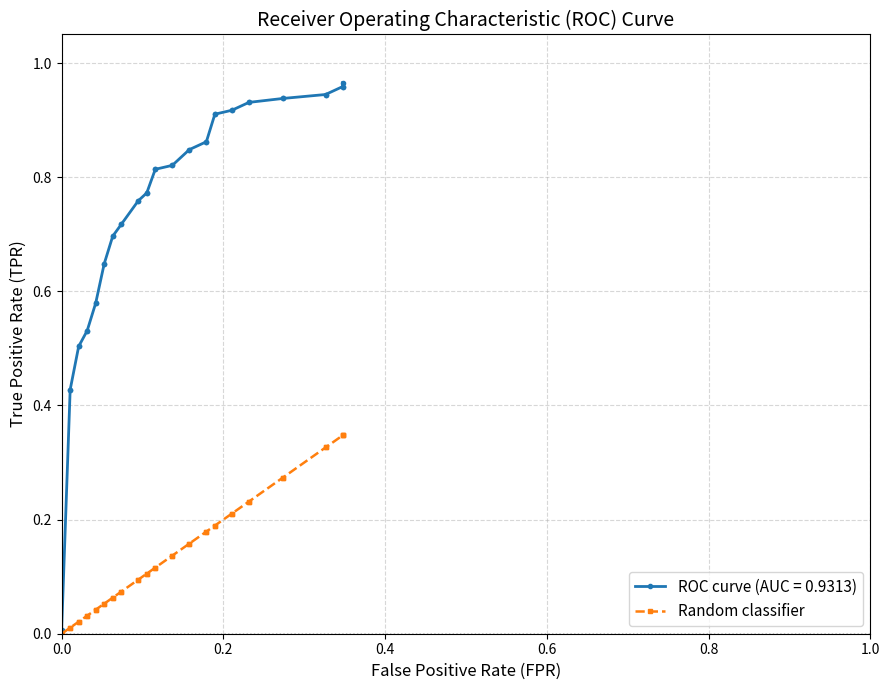

How many values exceed 0?

39